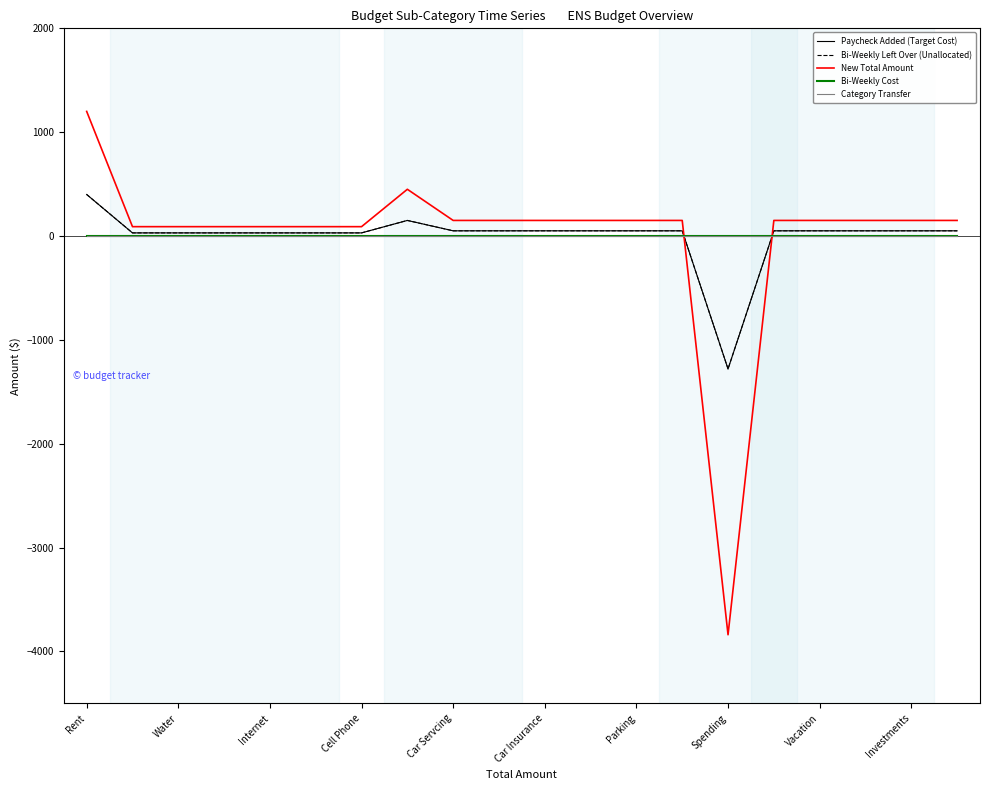

Is this an area chart (filled region under the line)?

No